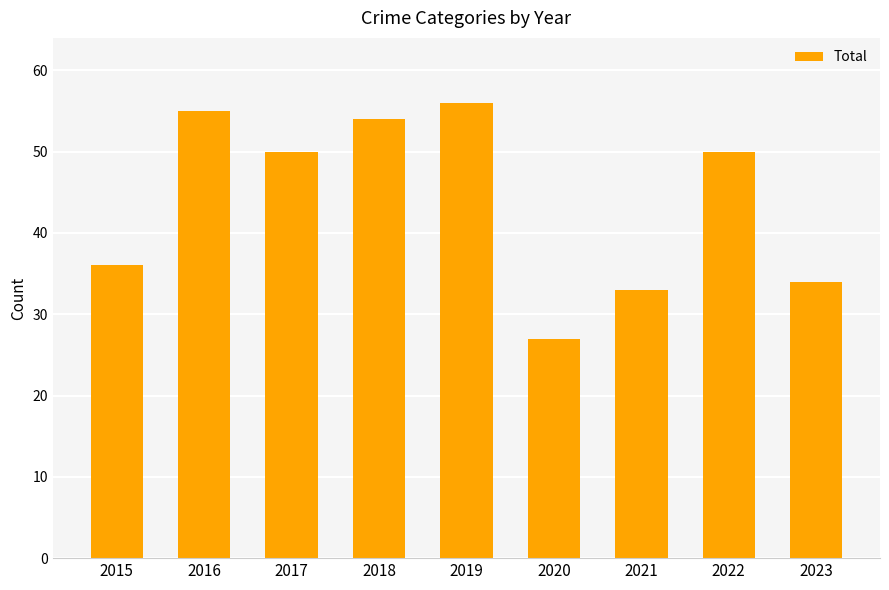

True or false: the data shows 17 at 2017.

False